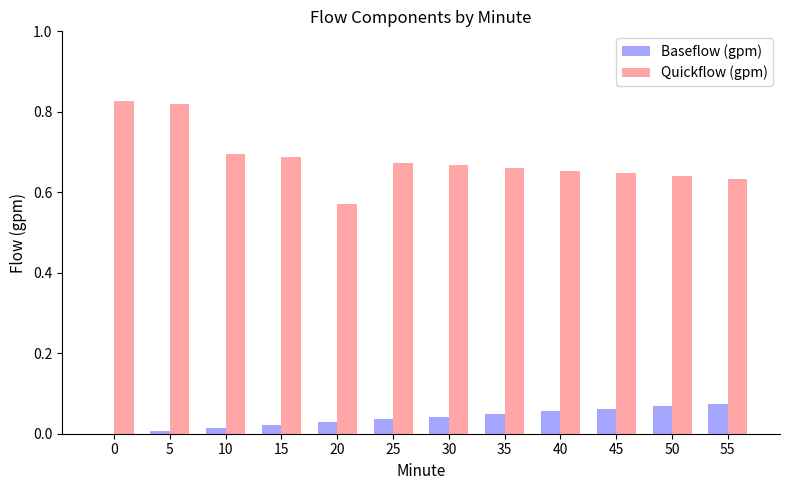

Which series has the largest total across all categories?

Quickflow (gpm)